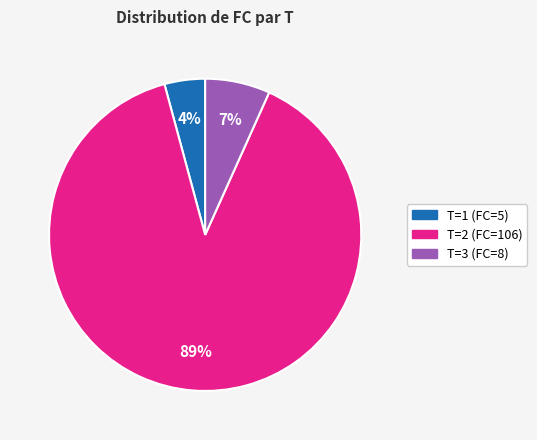

To the nearest percent, what is the difference between the largest and smallest slice percentages?

85%